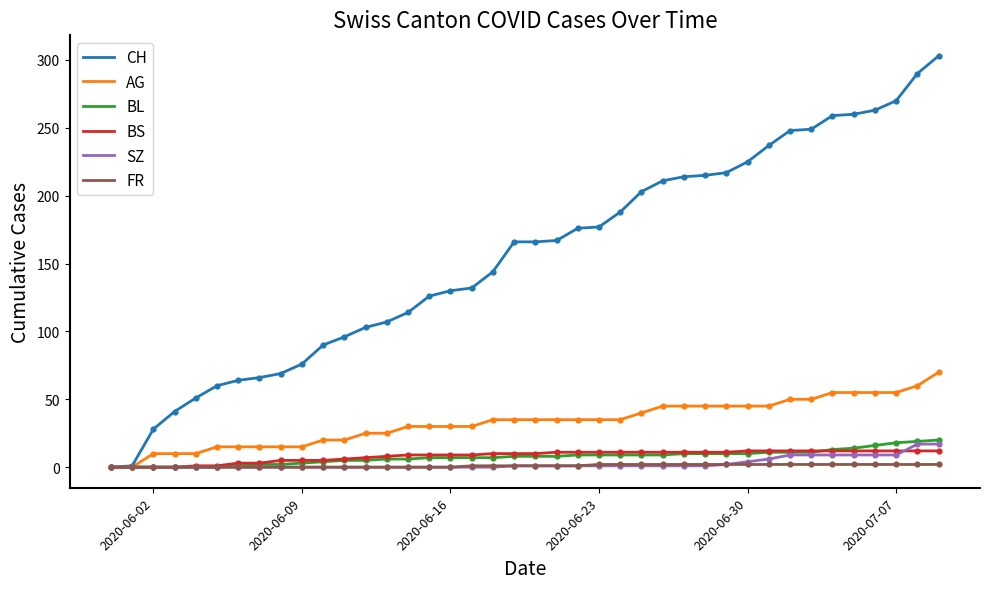

Which series has the largest total across all categories?

CH